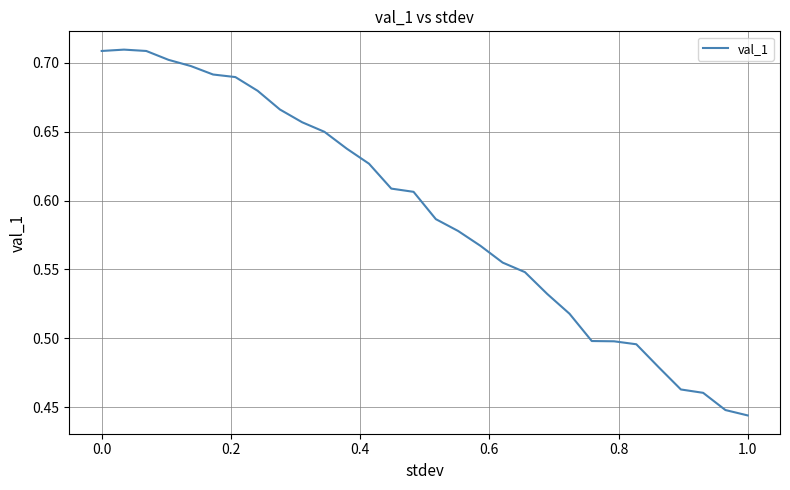

Reading left to right, list all the values displayed in this chart.

0.7	0.7	0.7	0.7	0.7	0.7	0.7	0.7	0.7	0.7	0.6	0.6	0.6	0.6	0.6	0.6	0.6	0.6	0.6	0.5	0.5	0.5	0.5	0.5	0.5	0.5	0.5	0.5	0.4	0.4